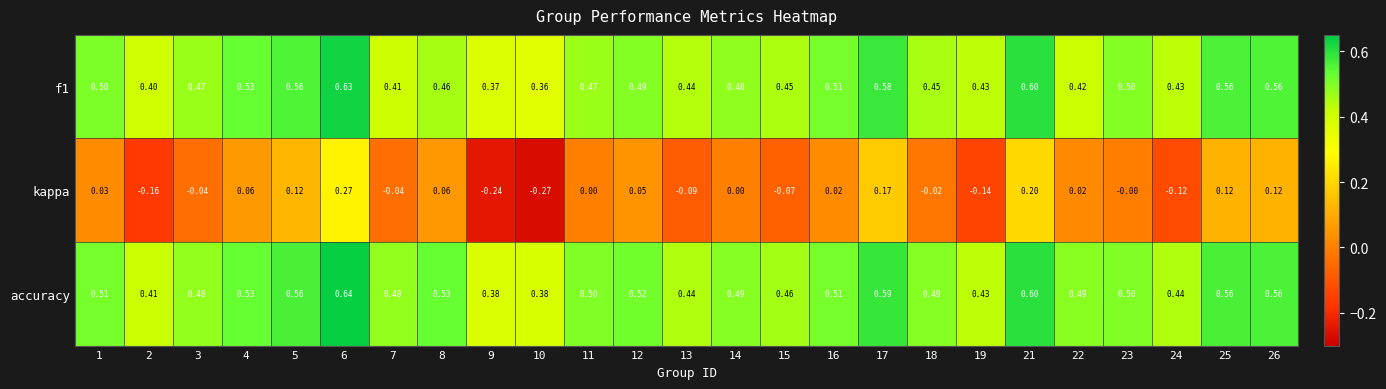

Which series has the largest total across all categories?

accuracy